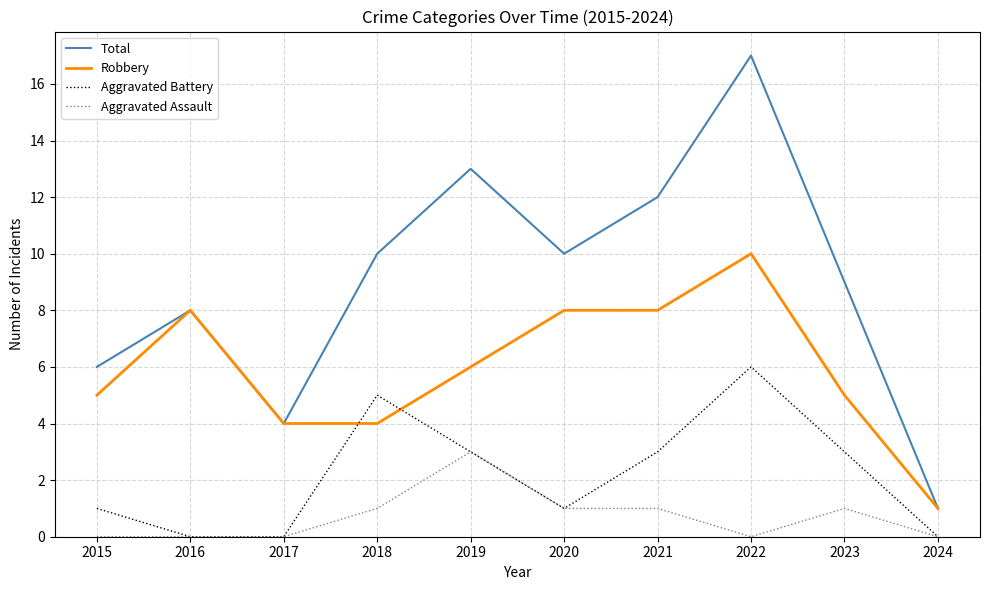

List the series in order of their overall mean, highest first.

Total, Robbery, Aggravated Battery, Aggravated Assault